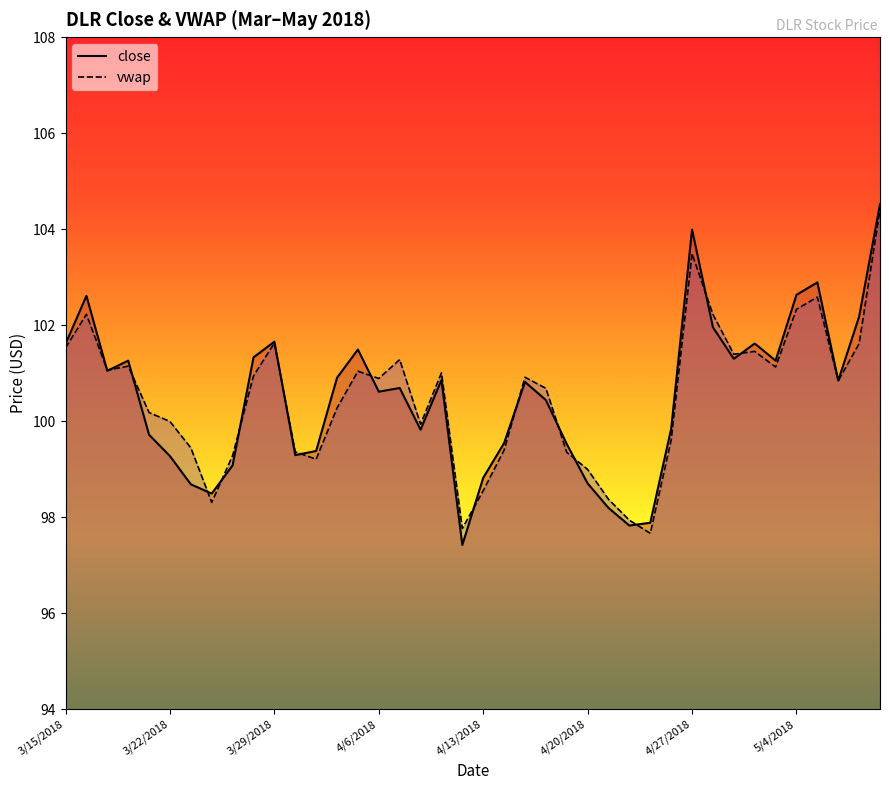

Which series ends up on top after the final intersection of vwap and close?

close